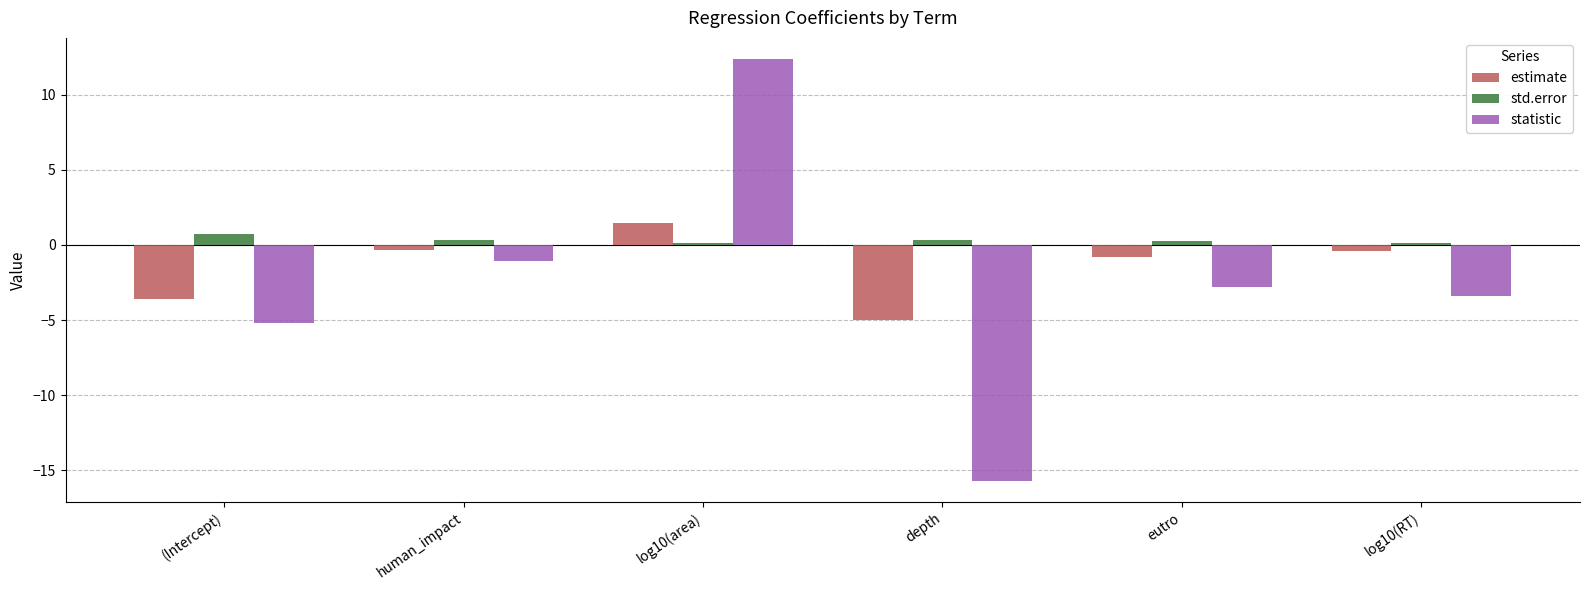

Rank the series by their average value, from lowest to highest.

statistic, estimate, std.error